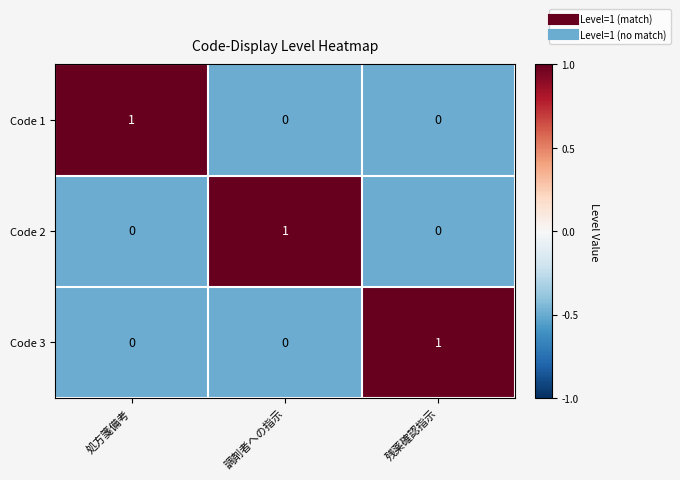

What is the smallest value displayed?

0